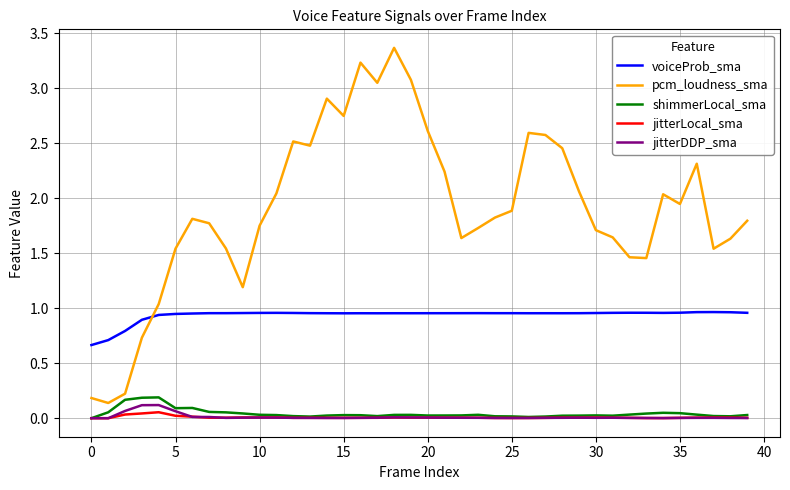

Which series has the widest spread of values?

pcm_loudness_sma